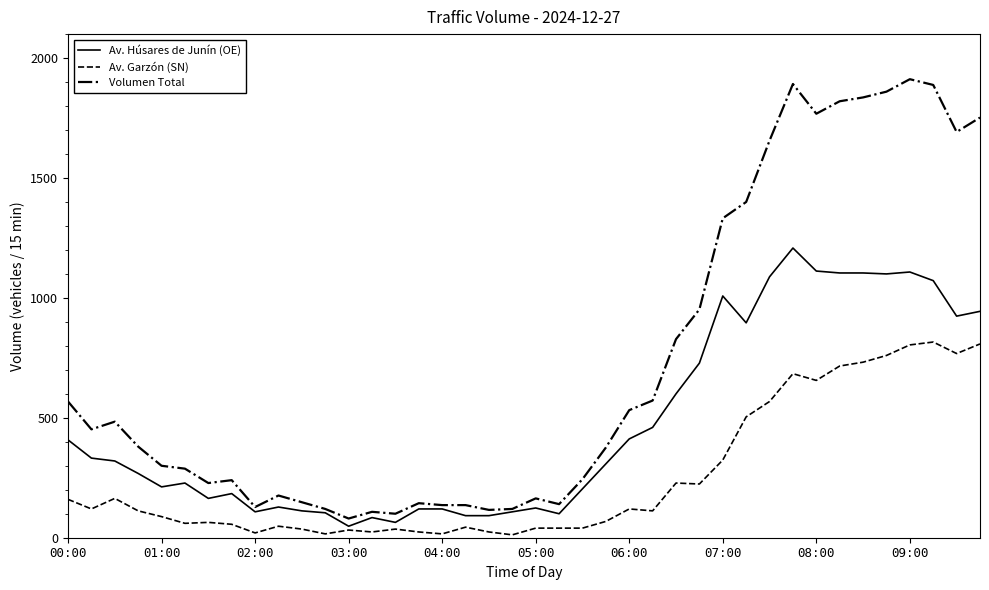

List the series in order of their peak value, lowest first.

Av. Garzón (SN), Av. Húsares de Junín (OE), Volumen Total